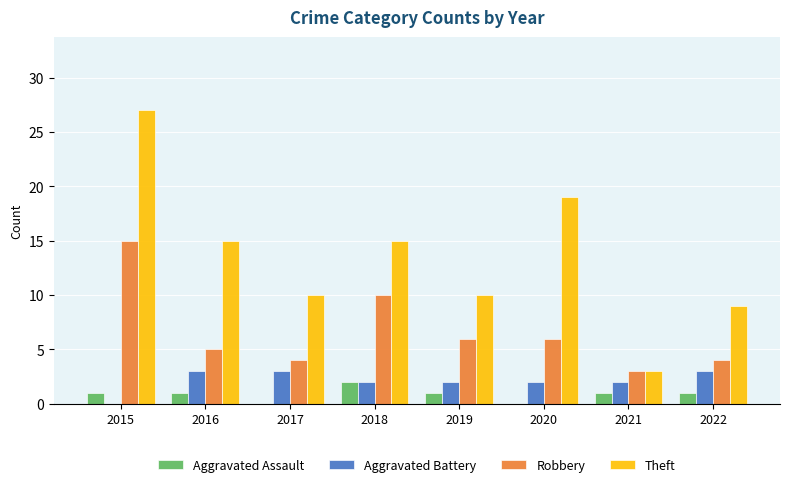

What are all the series names shown in the legend?

Aggravated Assault, Aggravated Battery, Robbery, Theft